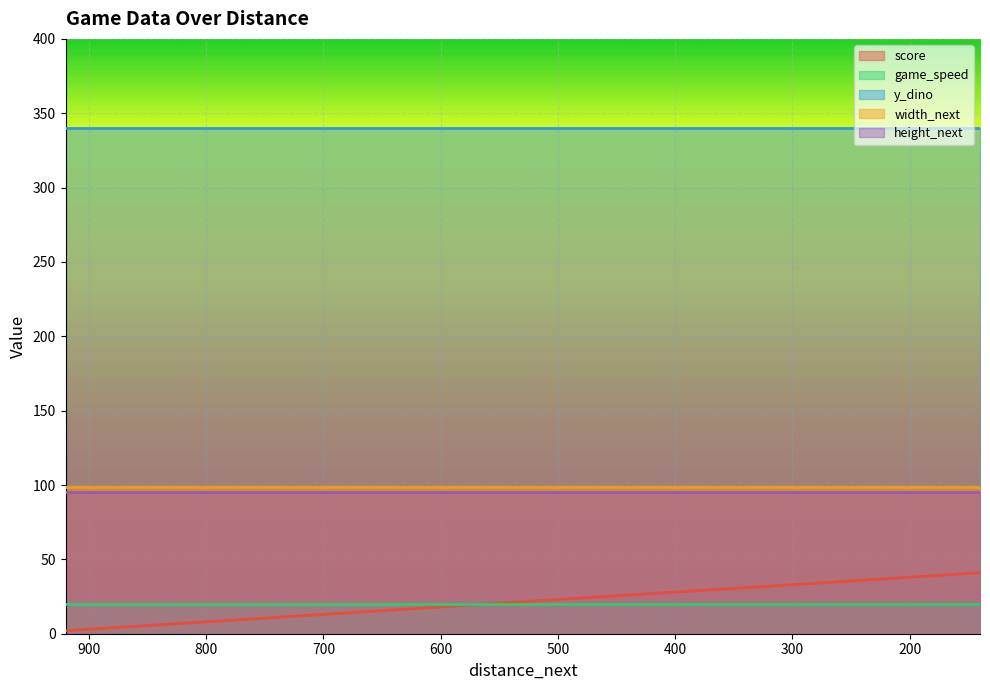

Reading left to right, list all the values displayed in this chart.

score: 0=2	1=3	2=4	3=5	4=6	5=7	6=8	7=9	8=10	9=11	10=12	11=13	12=14	13=15	14=16	15=17	16=18	17=19	18=20	19=21	20=22	21=23	22=24	23=25	24=26	25=27	26=28	27=29	28=30	29=31	30=32	31=33	32=34	33=35	34=36	35=37	36=38	37=39	38=40	39=41
game_speed: 0=20	1=20	2=20	3=20	4=20	5=20	6=20	7=20	8=20	9=20	10=20	11=20	12=20	13=20	14=20	15=20	16=20	17=20	18=20	19=20	20=20	21=20	22=20	23=20	24=20	25=20	26=20	27=20	28=20	29=20	30=20	31=20	32=20	33=20	34=20	35=20	36=20	37=20	38=20	39=20
y_dino: 0=340	1=340	2=340	3=340	4=340	5=340	6=340	7=340	8=340	9=340	10=340	11=340	12=340	13=340	14=340	15=340	16=340	17=340	18=340	19=340	20=340	21=340	22=340	23=340	24=340	25=340	26=340	27=340	28=340	29=340	30=340	31=340	32=340	33=340	34=340	35=340	36=340	37=340	38=340	39=340
width_next: 0=99	1=99	2=99	3=99	4=99	5=99	6=99	7=99	8=99	9=99	10=99	11=99	12=99	13=99	14=99	15=99	16=99	17=99	18=99	19=99	20=99	21=99	22=99	23=99	24=99	25=99	26=99	27=99	28=99	29=99	30=99	31=99	32=99	33=99	34=99	35=99	36=99	37=99	38=99	39=99
height_next: 0=95	1=95	2=95	3=95	4=95	5=95	6=95	7=95	8=95	9=95	10=95	11=95	12=95	13=95	14=95	15=95	16=95	17=95	18=95	19=95	20=95	21=95	22=95	23=95	24=95	25=95	26=95	27=95	28=95	29=95	30=95	31=95	32=95	33=95	34=95	35=95	36=95	37=95	38=95	39=95